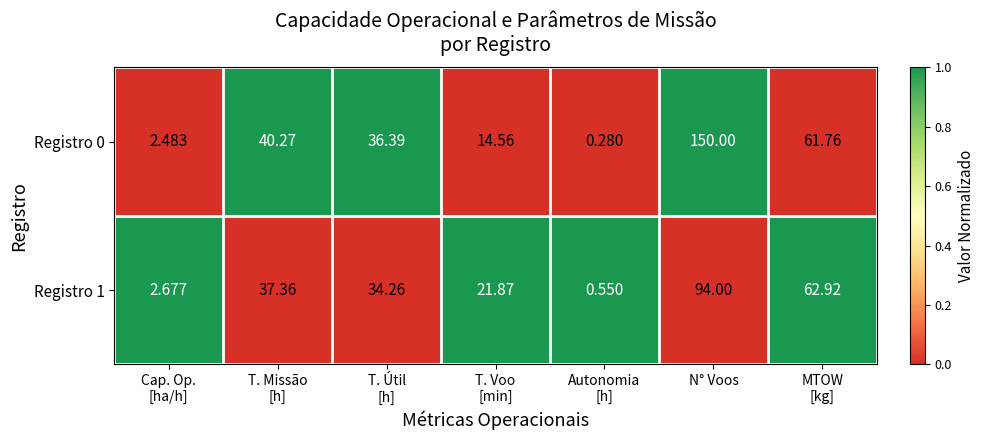

At which category is the sum across all series the highest?

N° Voos